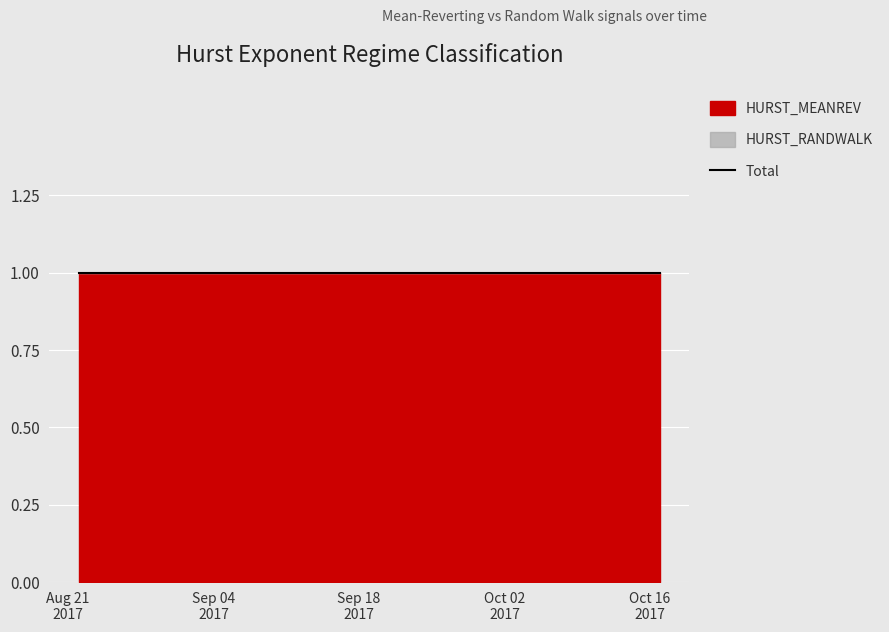

True or false: HURST_MEANREV and HURST_RANDWALK cross at least once.

False